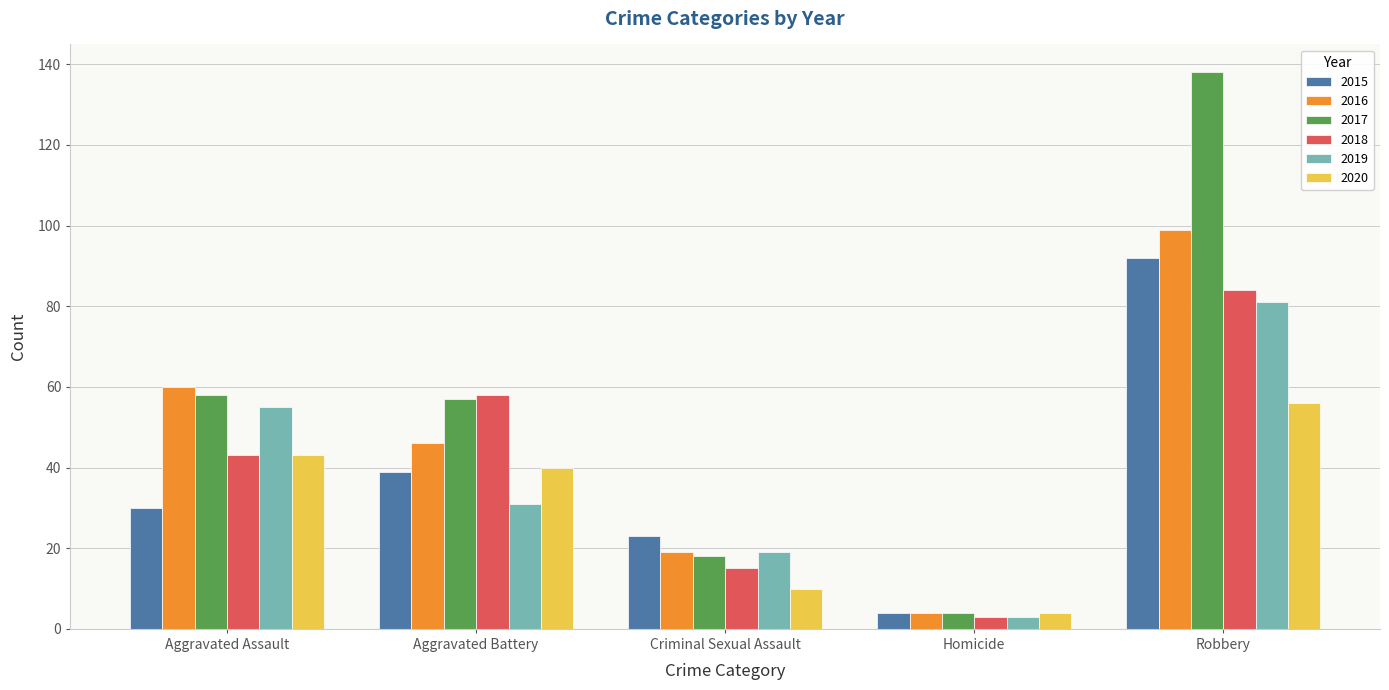

Where does the 2020 series first go above 40?

Aggravated Assault